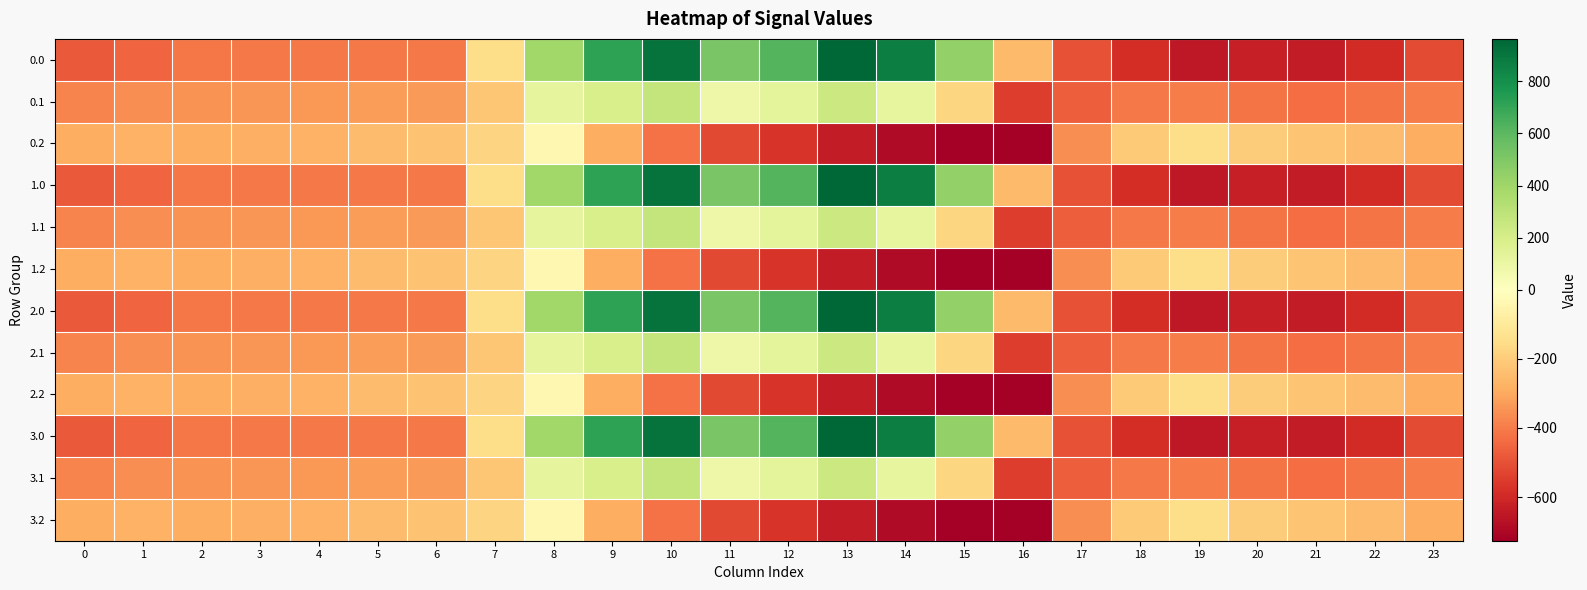

Between 2 and 19, which is larger?

2